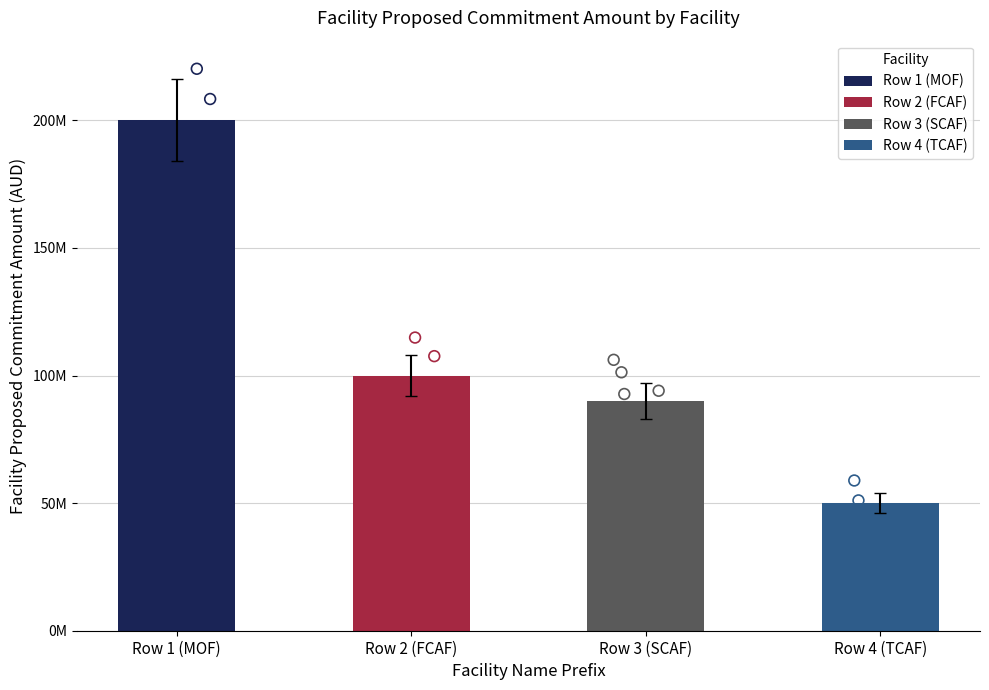

Which has a higher value, Row 2 (FCAF) or Row 3 (SCAF)?

Row 2 (FCAF)